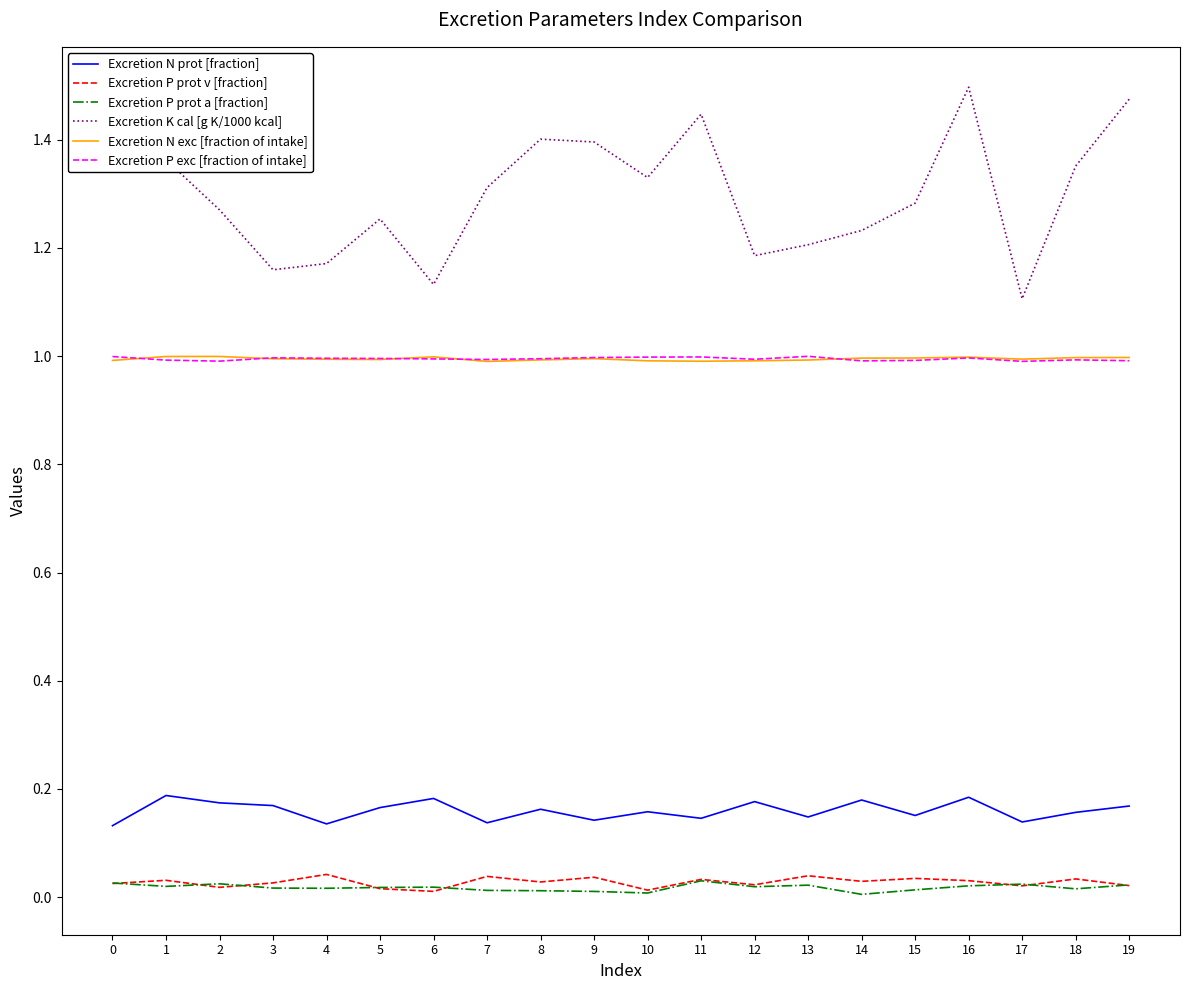

At which category does Excretion K cal [g K/1000 kcal] reach its first local peak?

5